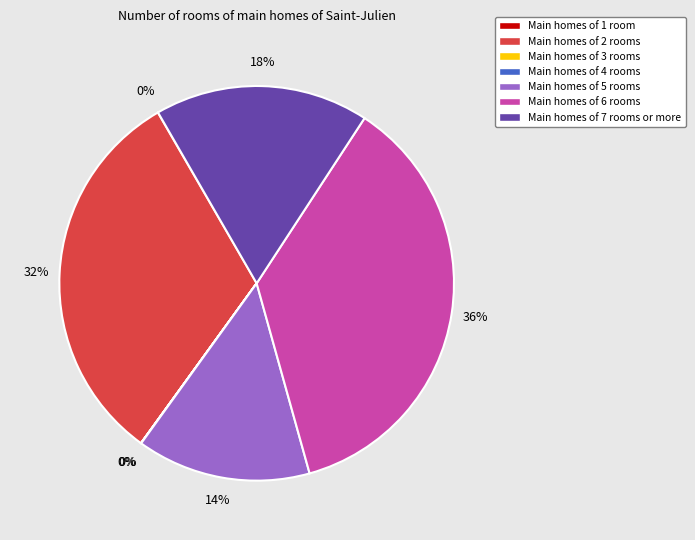

To the nearest percent, what is the difference between the largest and smallest slice percentages?

36%